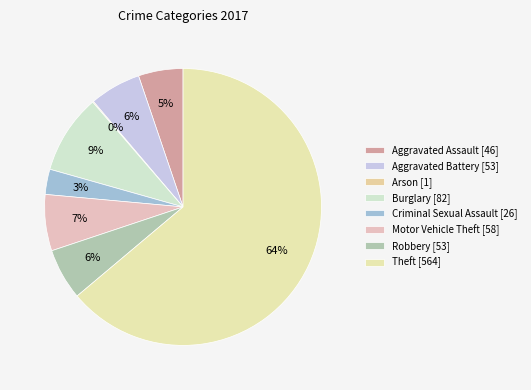

True or false: Robbery accounts for 6% of the total.

True